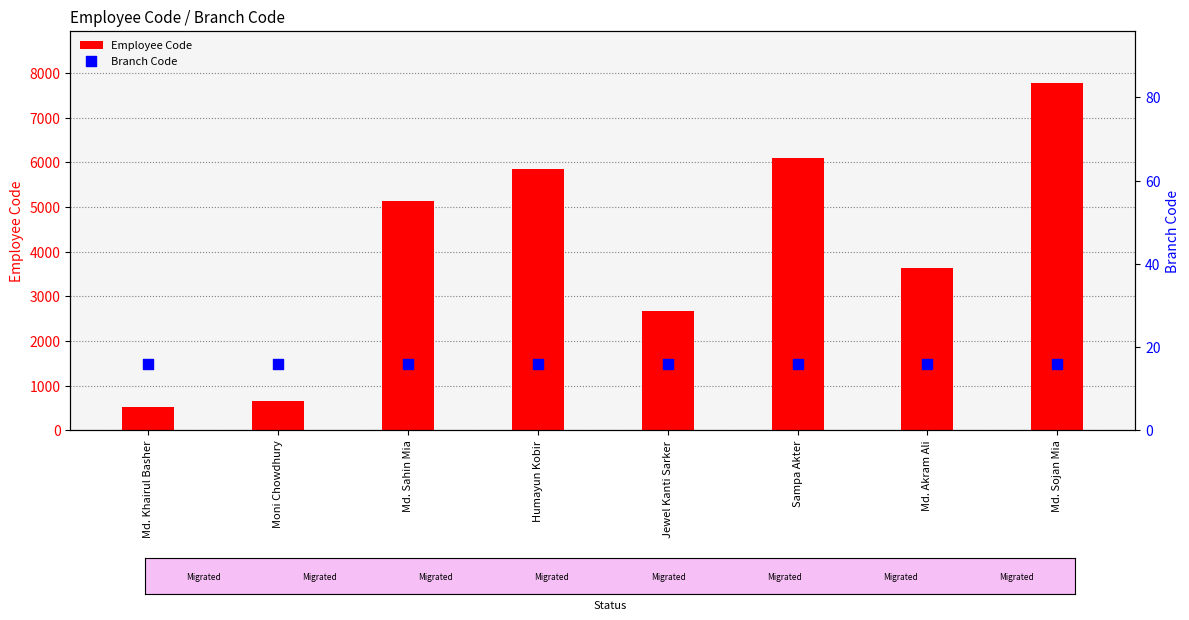

Which series contains the lowest Y value?

Branch Code